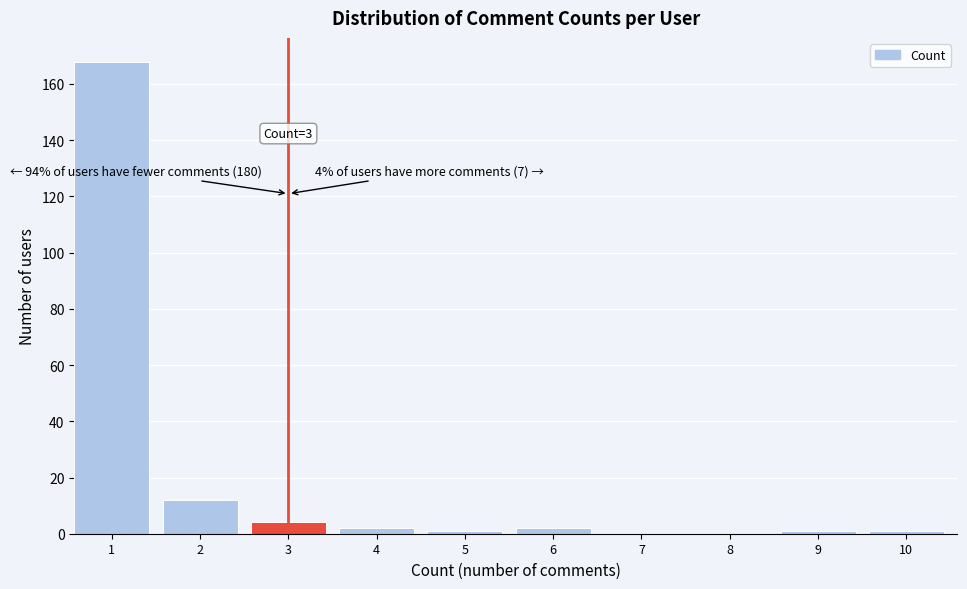

Reading left to right, list all the values displayed in this chart.

1=168	2=12	3=4	4=2	5=1	6=2	7=0	8=0	9=1	10=1